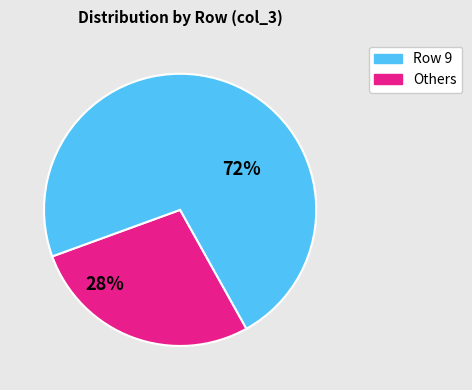

How many segments does this pie chart have?

2